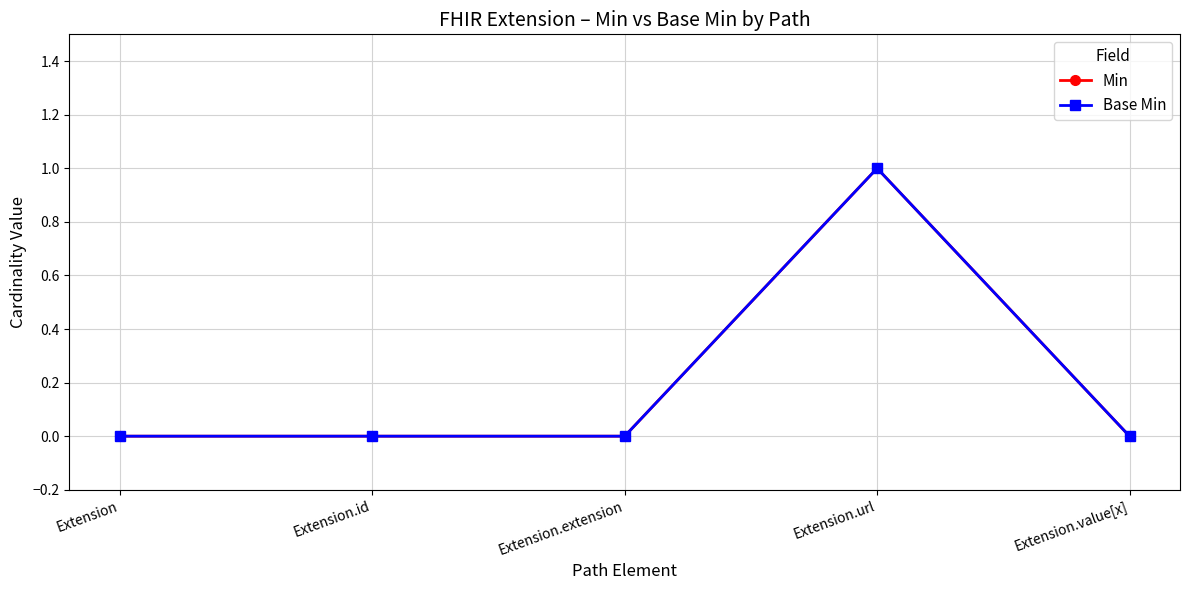

Does the chart have visible grid lines?

Yes